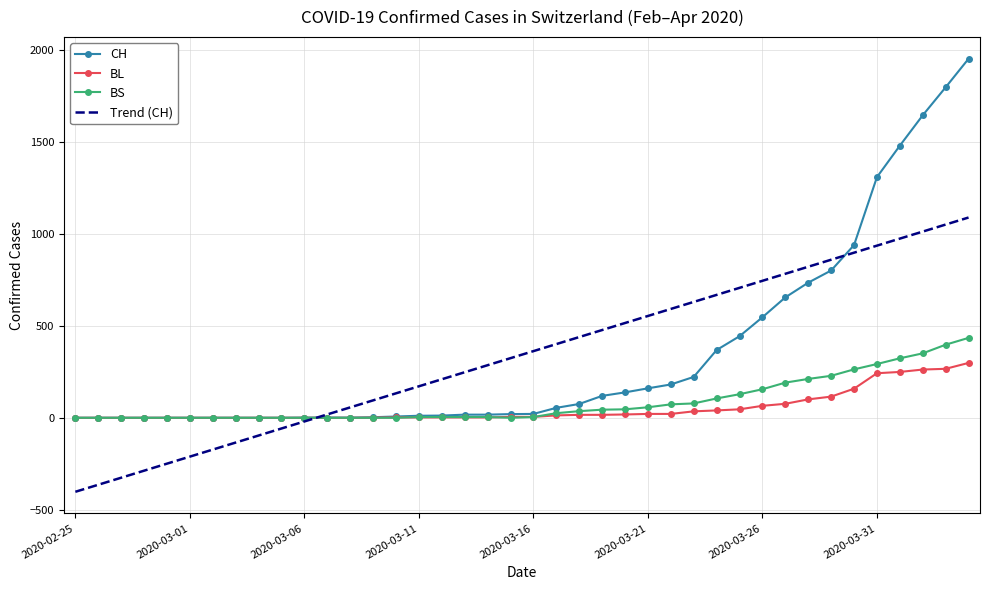

How many values in the Trend (CH) series are below 361?

20